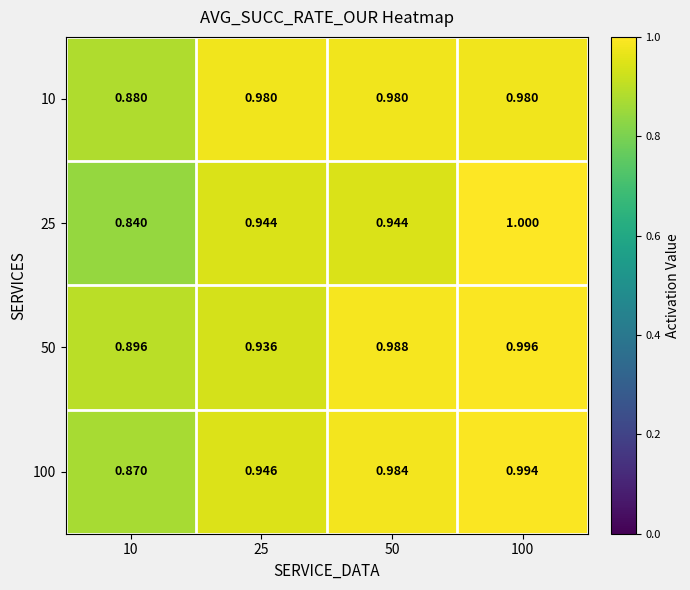

Is the value of 25 at 100 greater than the value of 10 at 10?

Yes